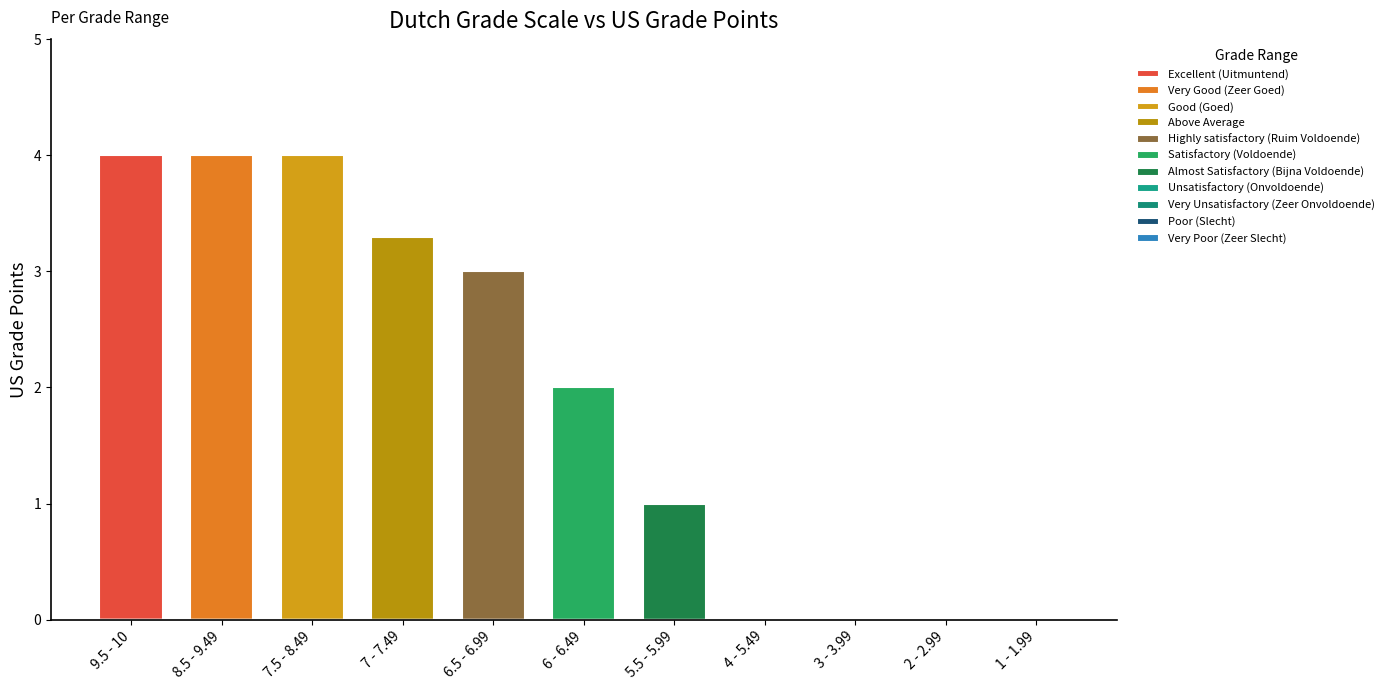

How many values are between 0 and 4?

11